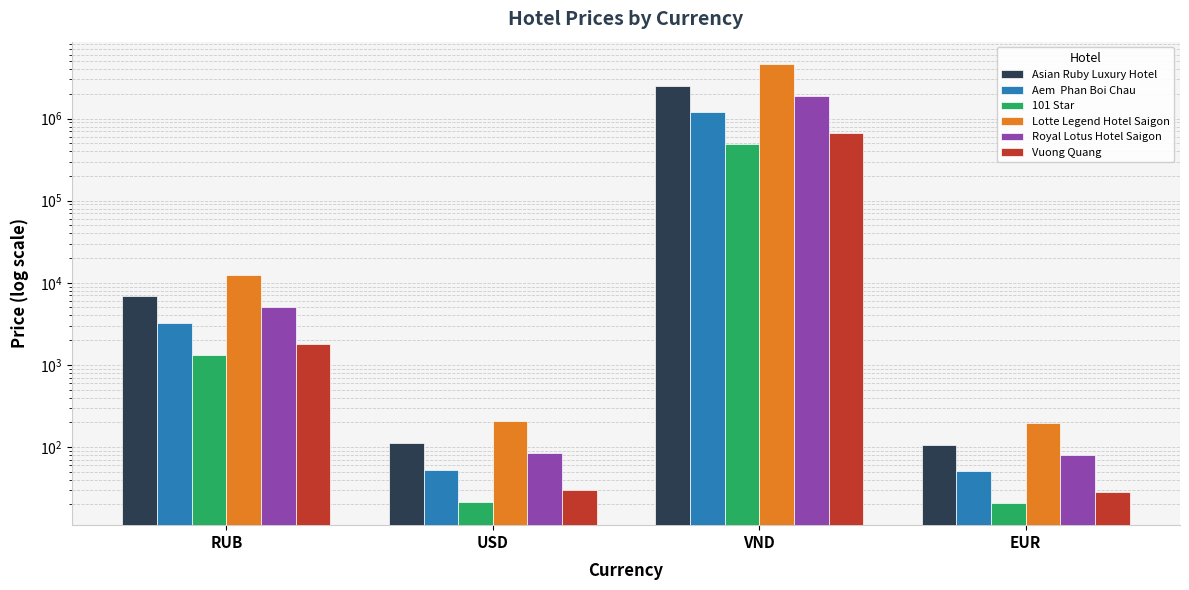

What is the difference between the maximum and minimum values in the Aem  Phan Boi Chau series?

1199329.4